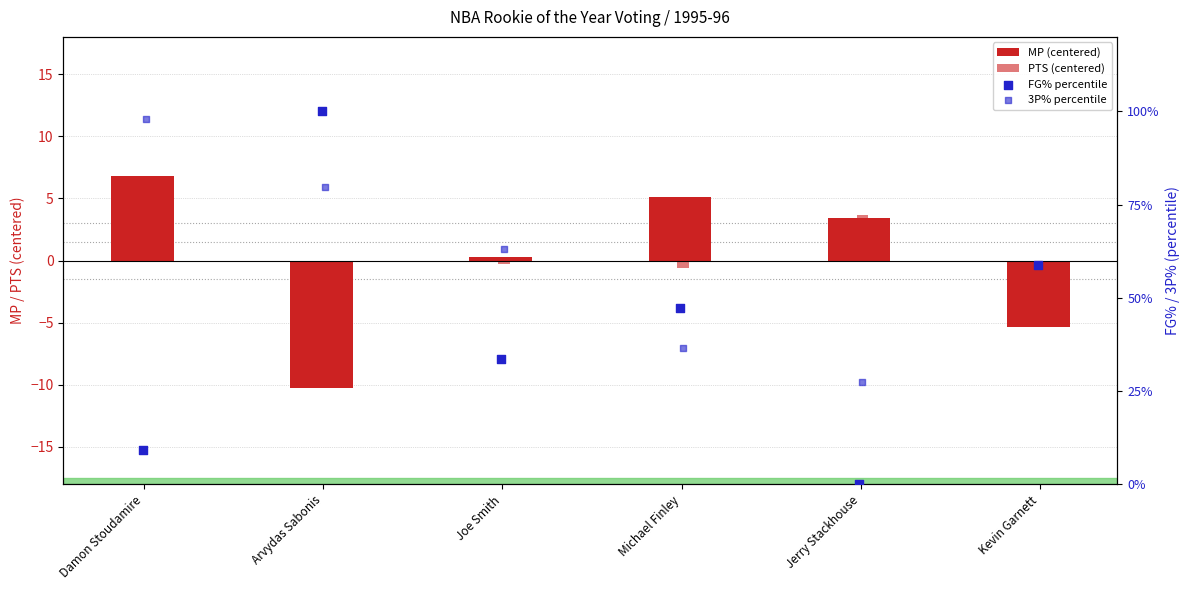

What are all the series names shown in the legend?

MP (centered), PTS (centered), FG% percentile, 3P% percentile